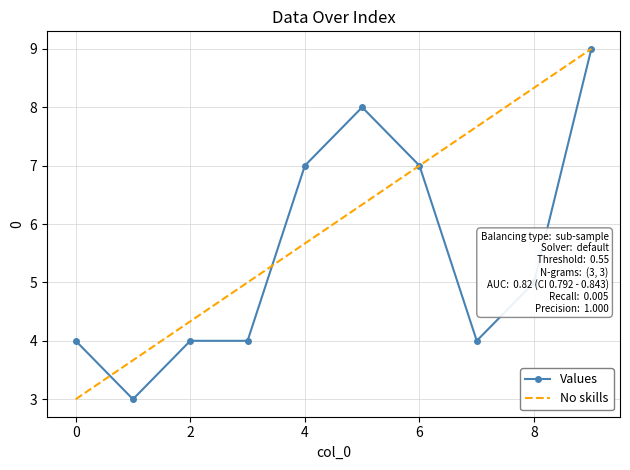

The value at 7 is 4. True or false?

True